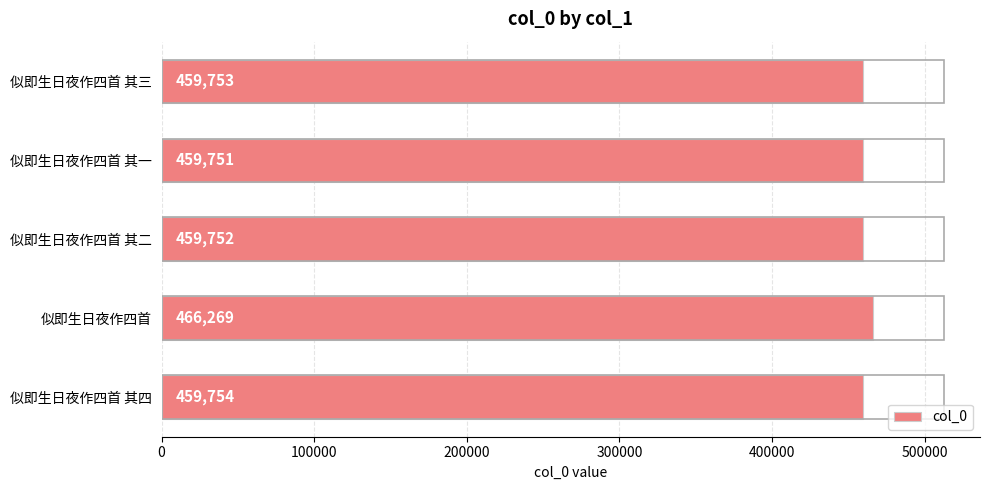

Is it true that the value at 似即生日夜作四首 其四 is 459754?

True